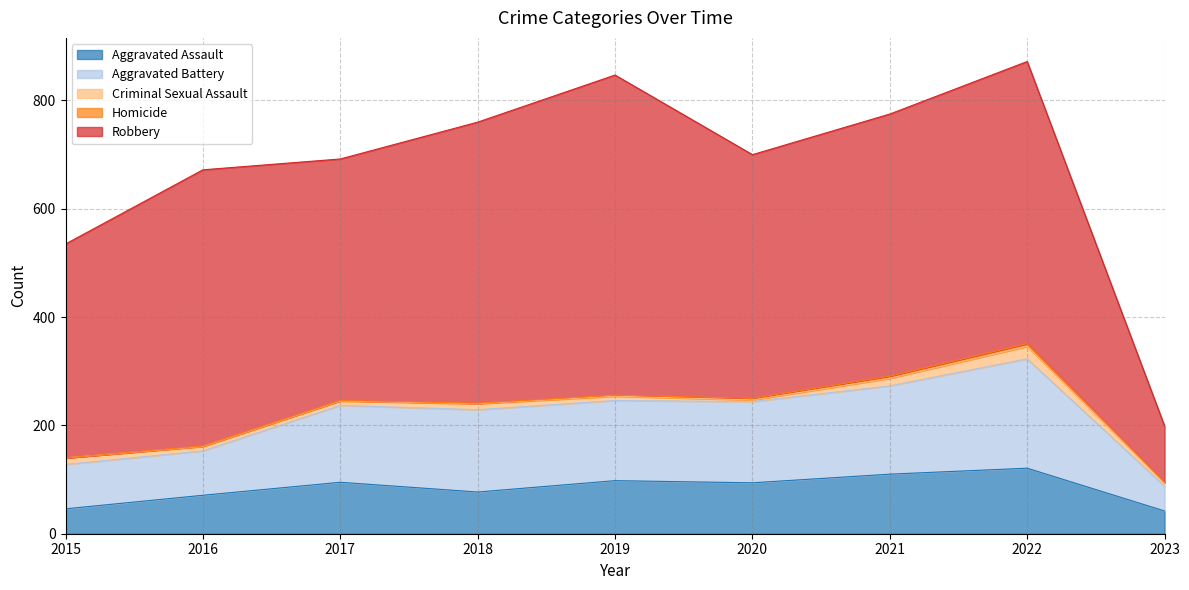

True or false: Homicide and Criminal Sexual Assault intersect in this chart.

False